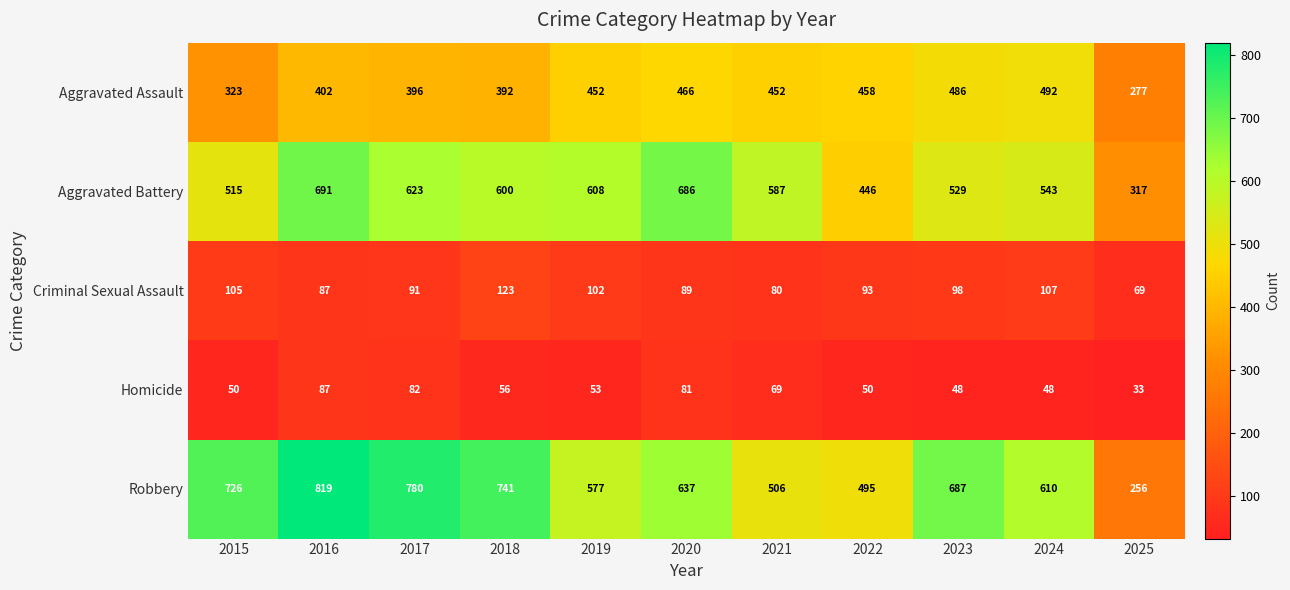

What is the difference between the second highest and second lowest values in the Robbery series?

285